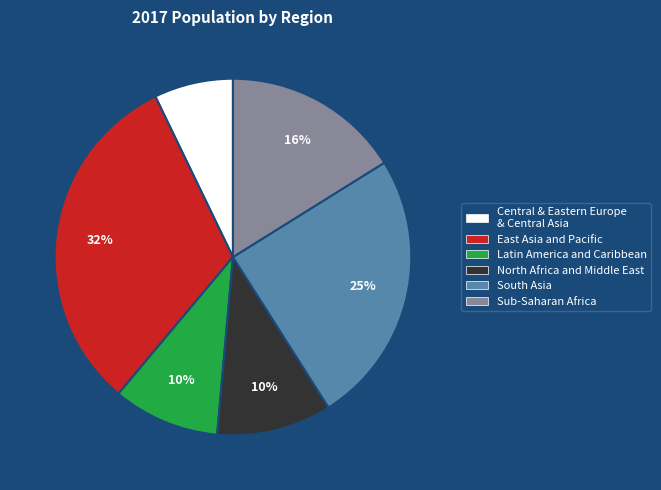

How many slices are in this pie chart?

6